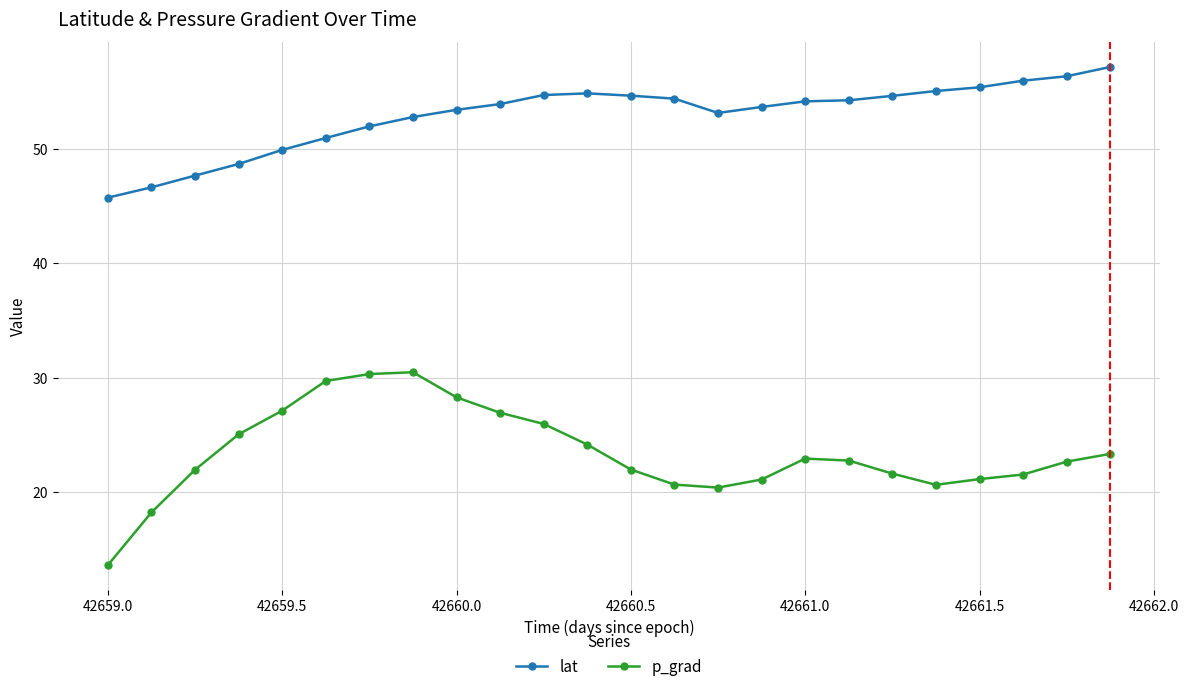

True or false: p_grad has more than 2 points higher than both neighbors.

False